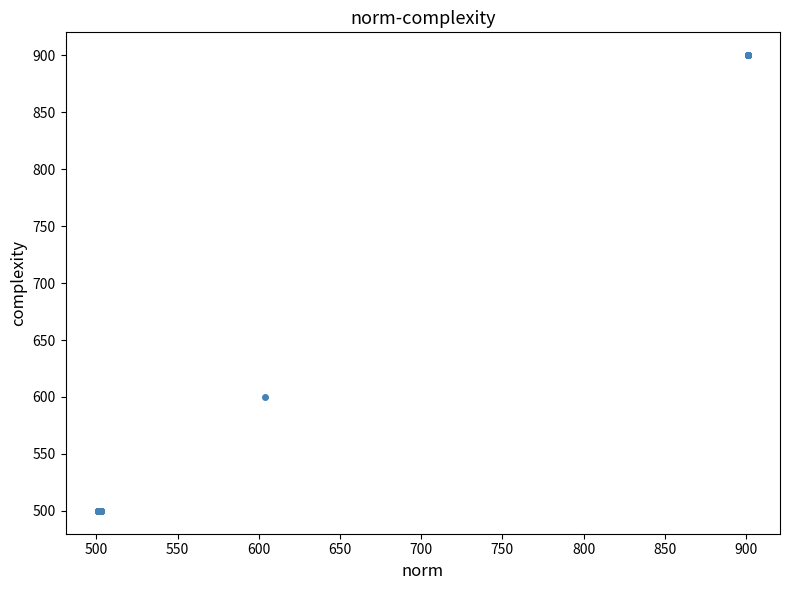

What Y value in the scatter plot is closest to 700?

600